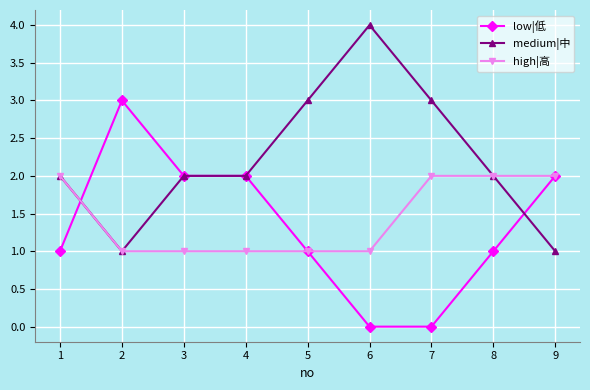

Rank the series at 6 from highest to lowest value.

medium|中, high|高, low|低